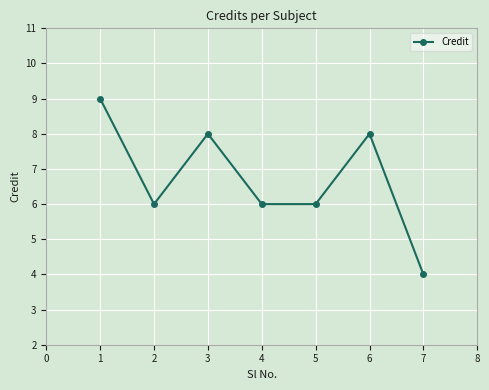

True or false: there are more than 0 points higher than both neighbors.

True